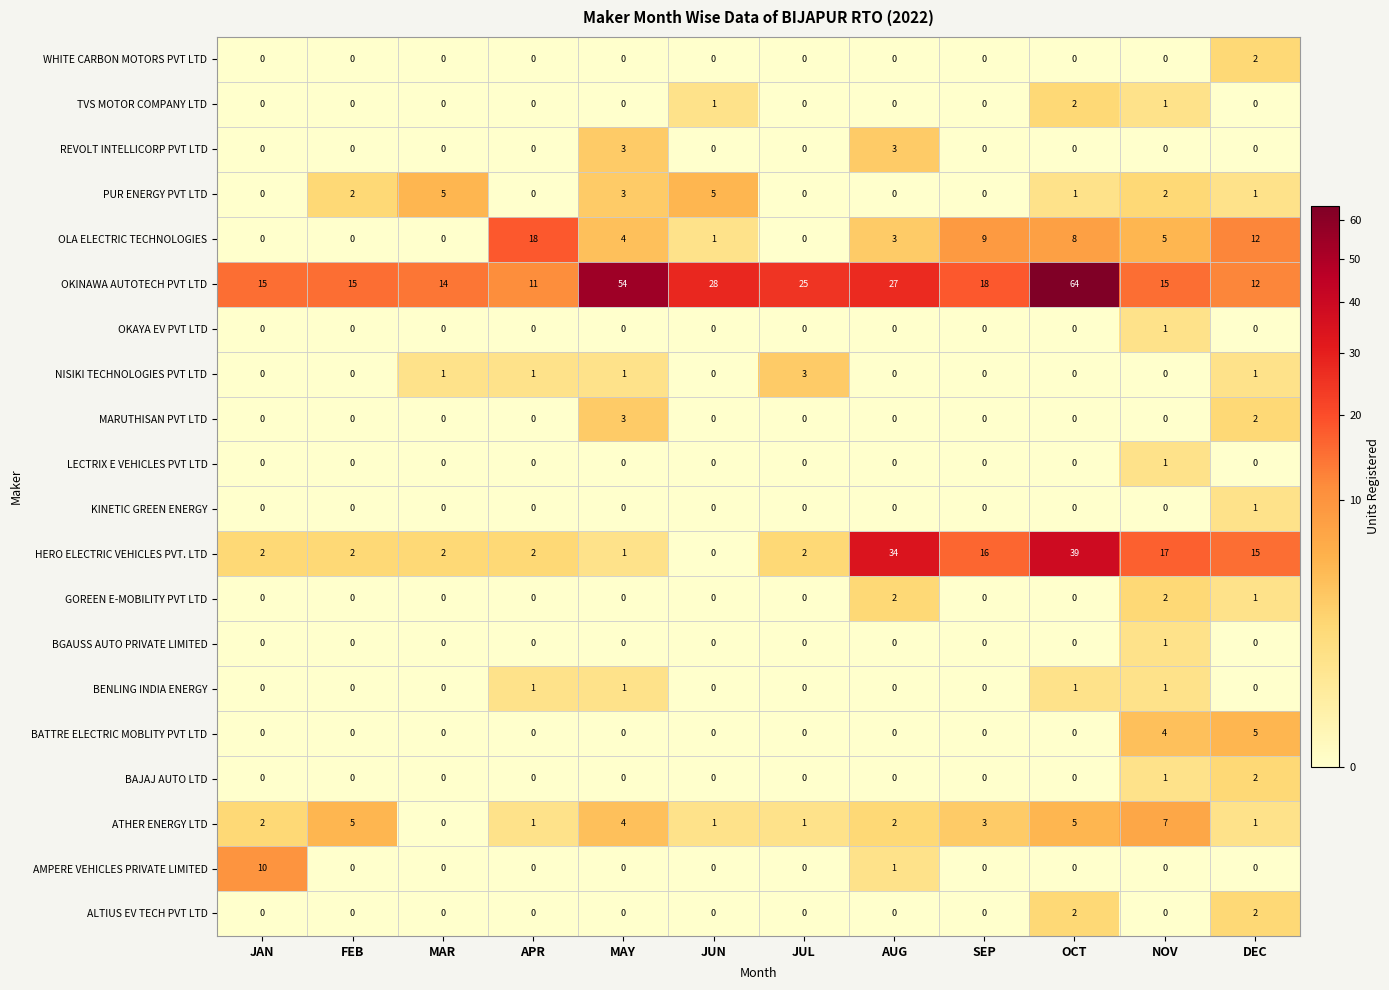

Between MAY and SEP, which series saw the biggest shift?

OKINAWA AUTOTECH PVT LTD